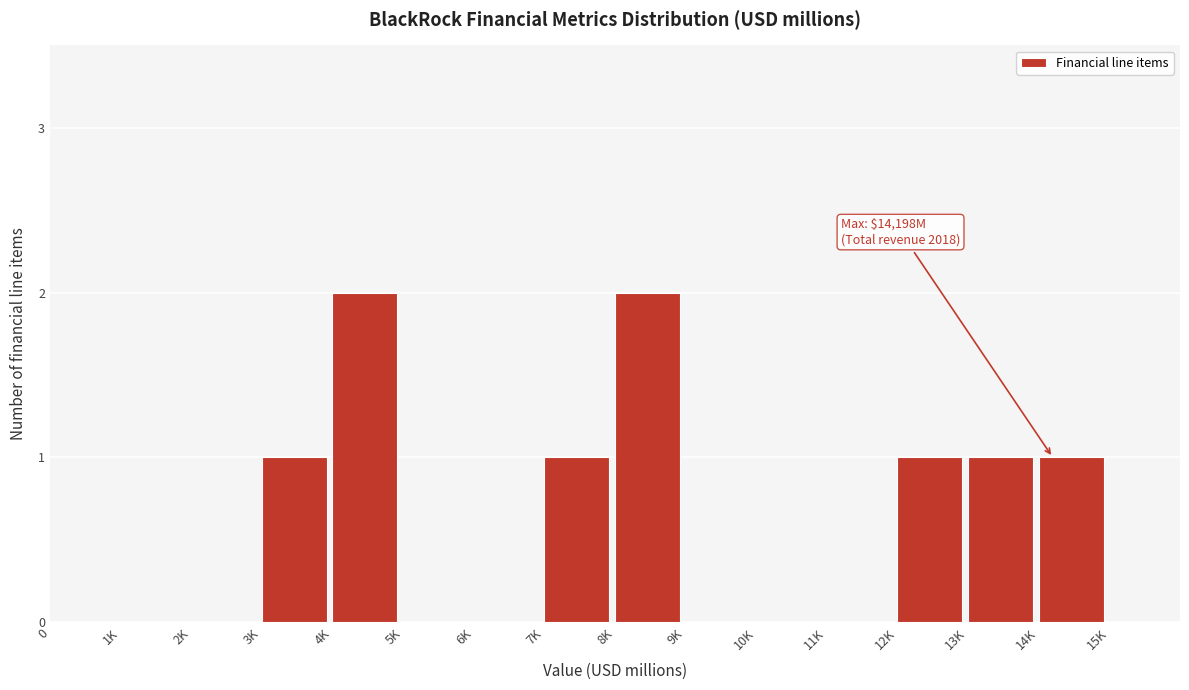

Reading right to left, extract all data points from this chart.

14K=1	13K=1	12K=1	11K=0	10K=0	9K=0	8K=2	7K=1	6K=0	5K=0	4K=2	3K=1	2K=0	1K=0	0=0